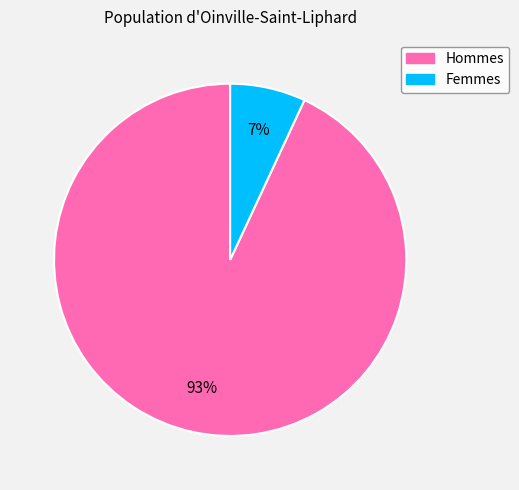

To the nearest percent, what is the average slice percentage?

50%